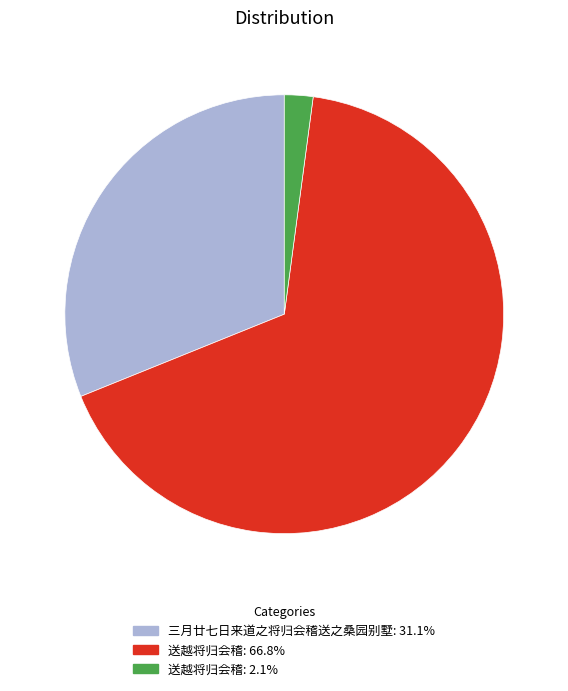

Is there a majority slice in this chart?

Yes